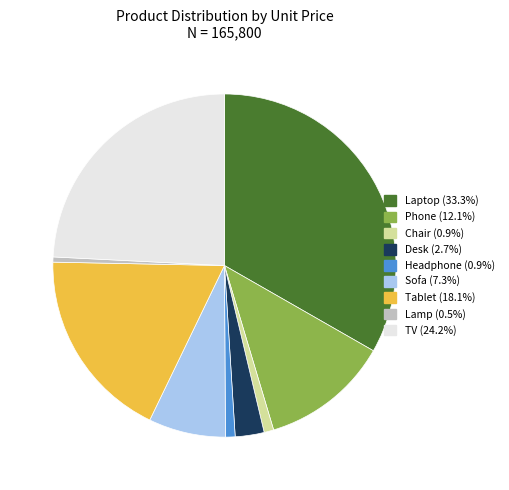

Is there any slice that represents more than half of the pie?

No